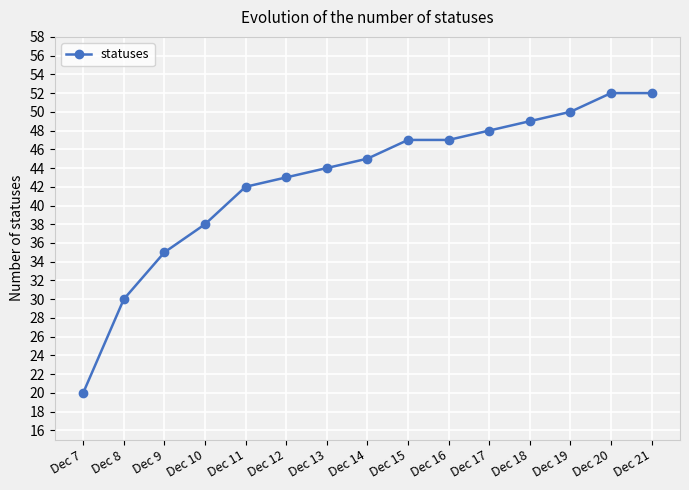

Reading left to right, what are all the values shown in this chart?

Dec 7=20	Dec 8=30	Dec 9=35	Dec 10=38	Dec 11=42	Dec 12=43	Dec 13=44	Dec 14=45	Dec 15=47	Dec 16=47	Dec 17=48	Dec 18=49	Dec 19=50	Dec 20=52	Dec 21=52